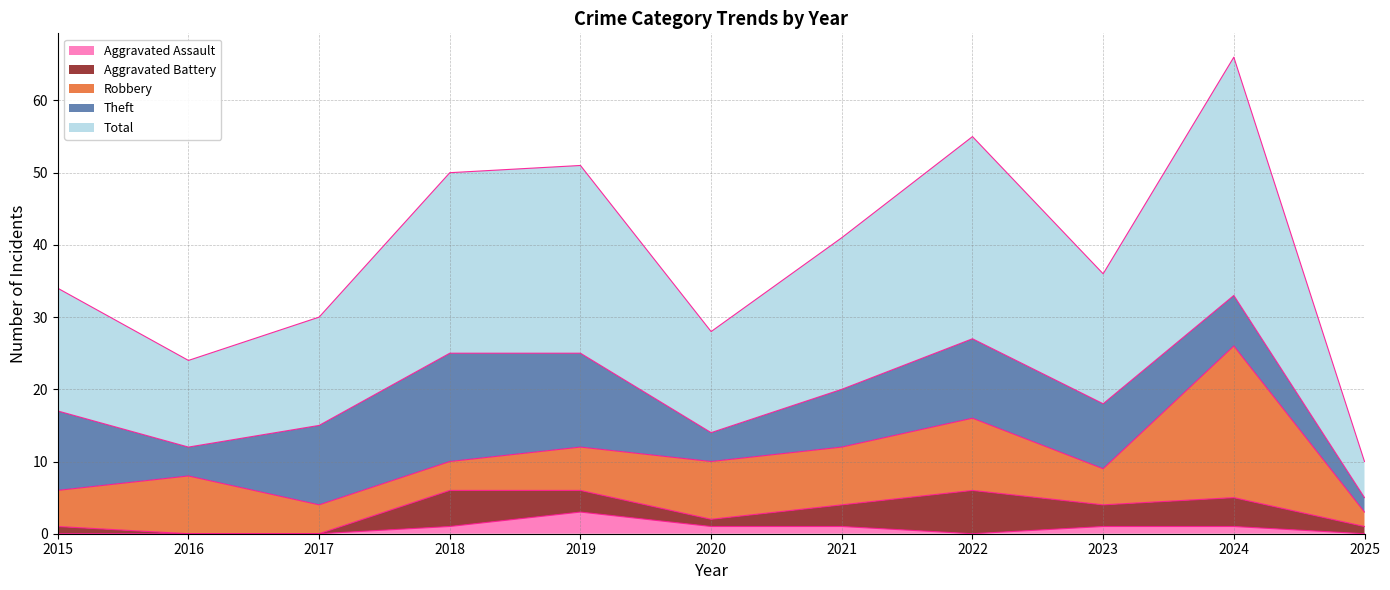

How many distinct data groups are displayed?

5